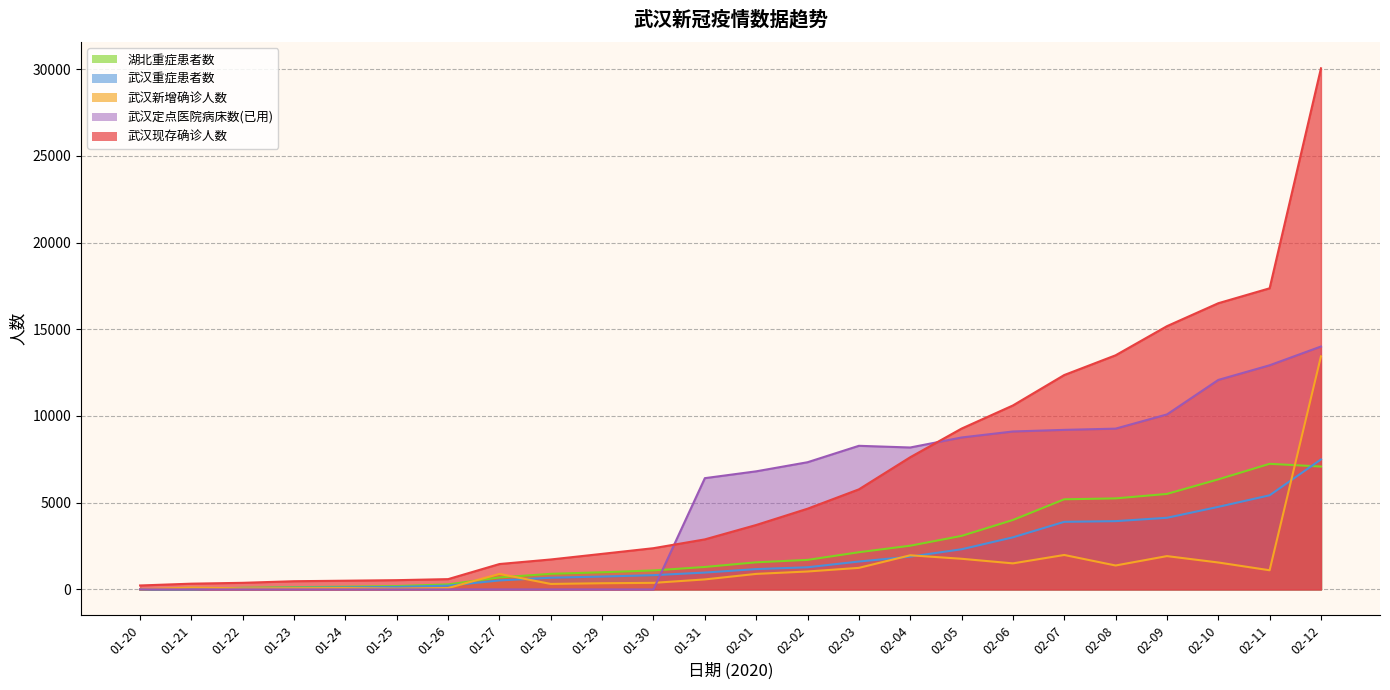

The 武汉重症患者数 series shows 1607.2 at 02-03. True or false?

True